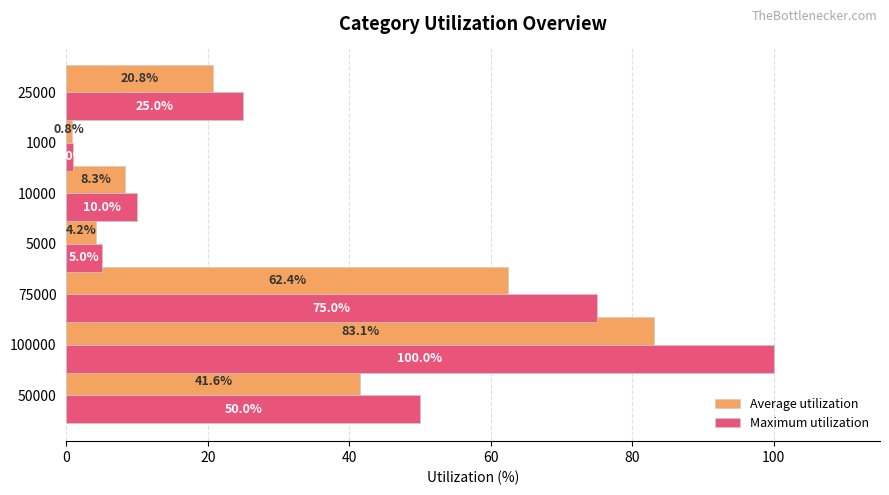

How many values in the Average utilization series exceed 20?

4